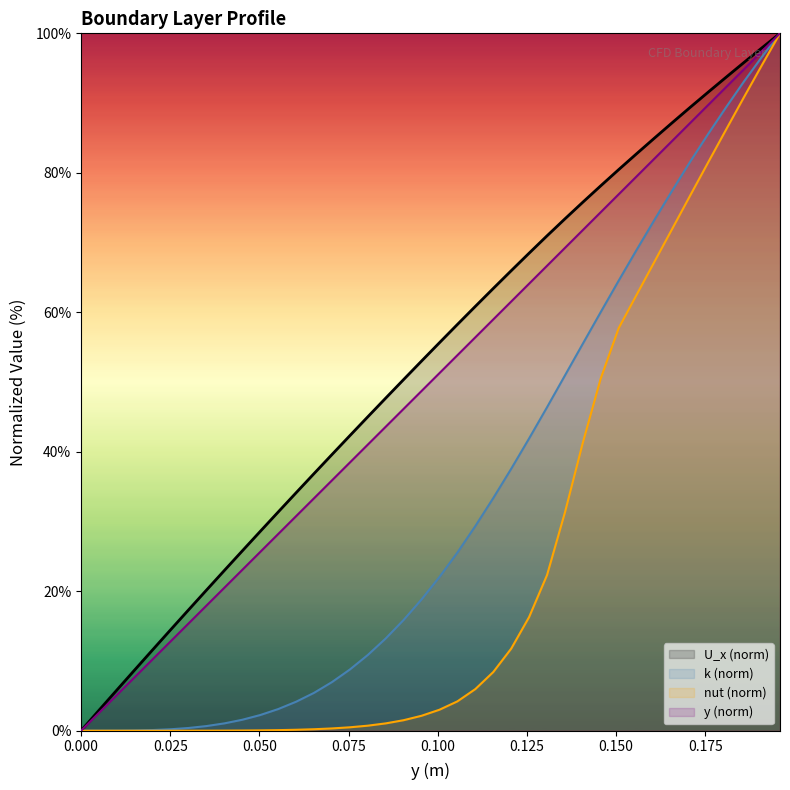

What is the maximum value shown in the chart?

100.0